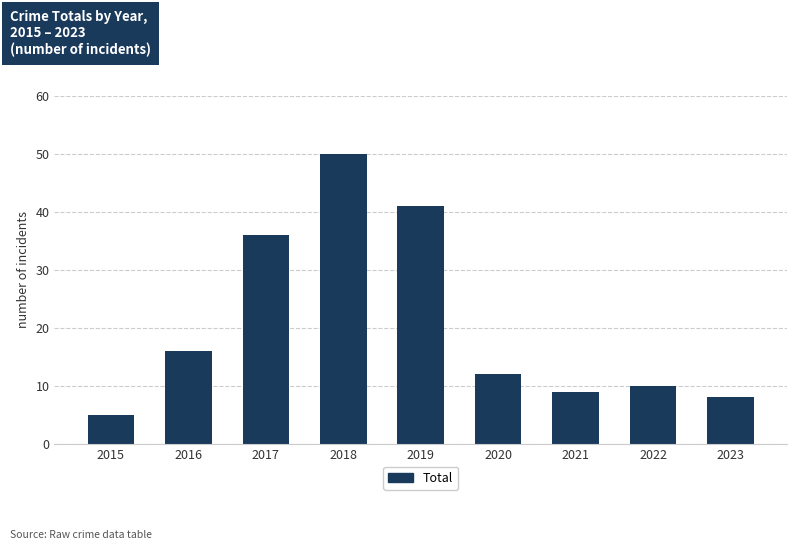

Count the number of categories in the chart.

9